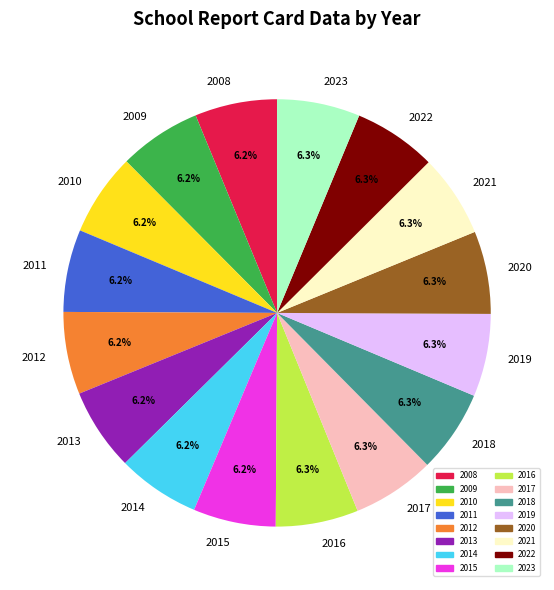

To the nearest percent, what portion does 2017 represent?

6%